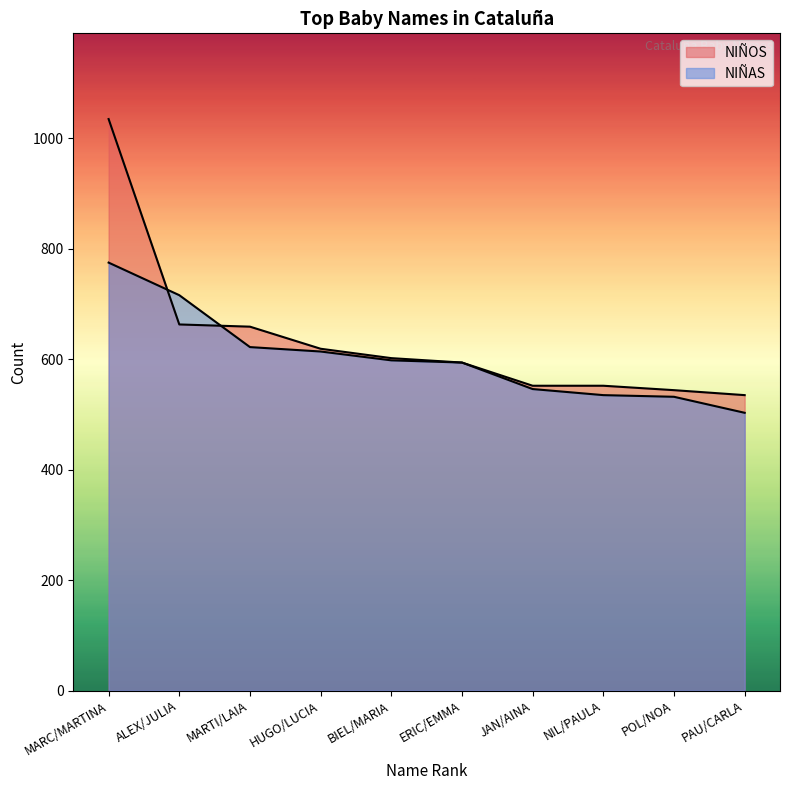

Which series has the largest total across all categories?

NIÑOS